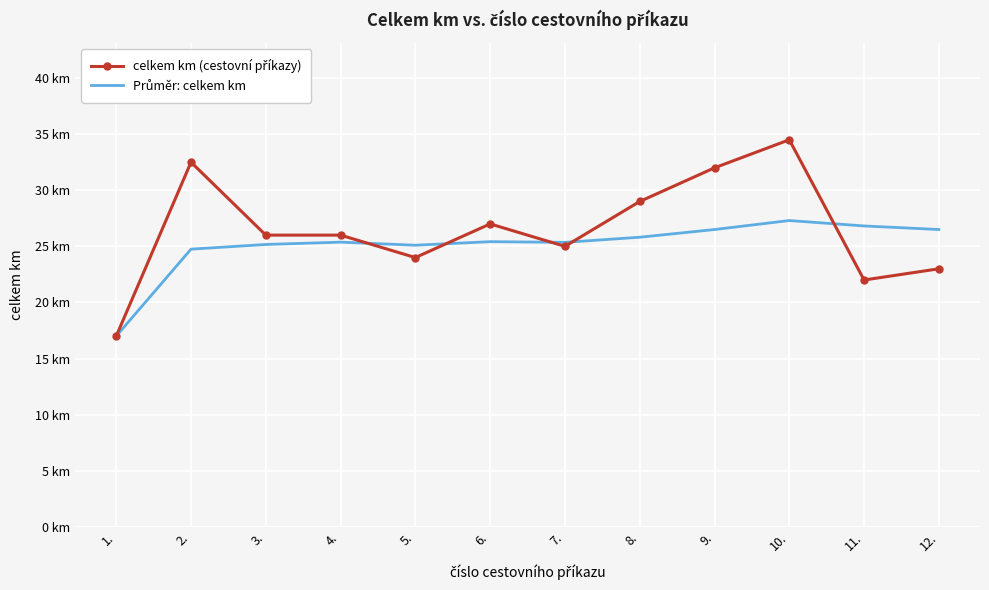

What position from the left is 5.?

5